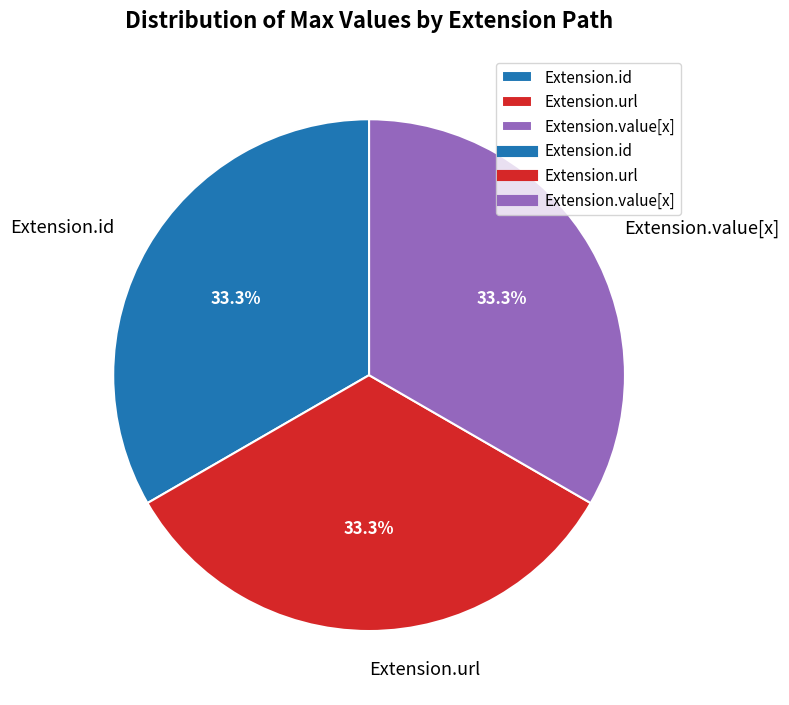

To the nearest percent, what is the average slice percentage?

33%